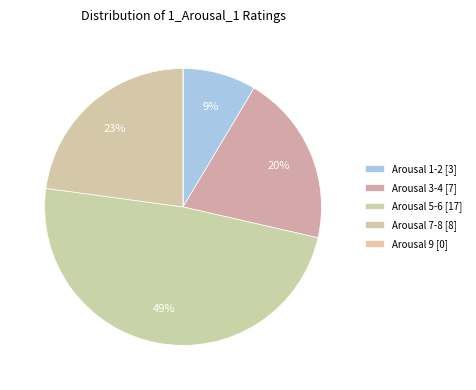

How many slices are in this pie chart?

5